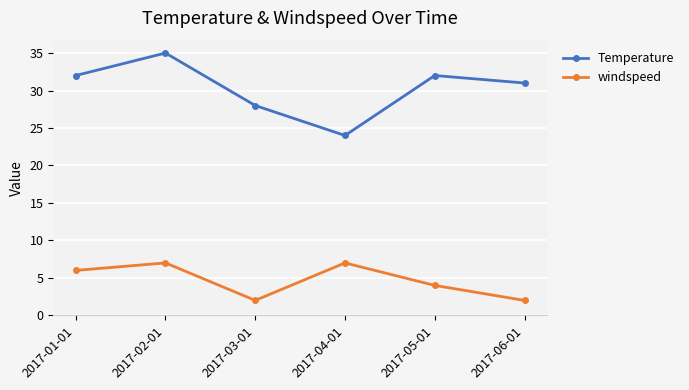

How many interior local peaks does the windspeed series have?

2